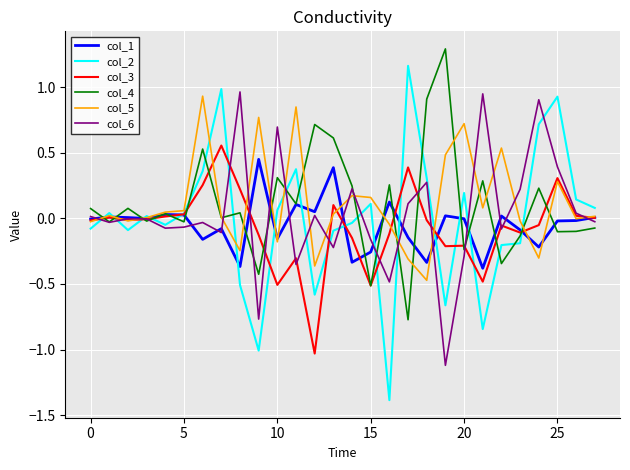

Which series has the widest spread of values?

col_2